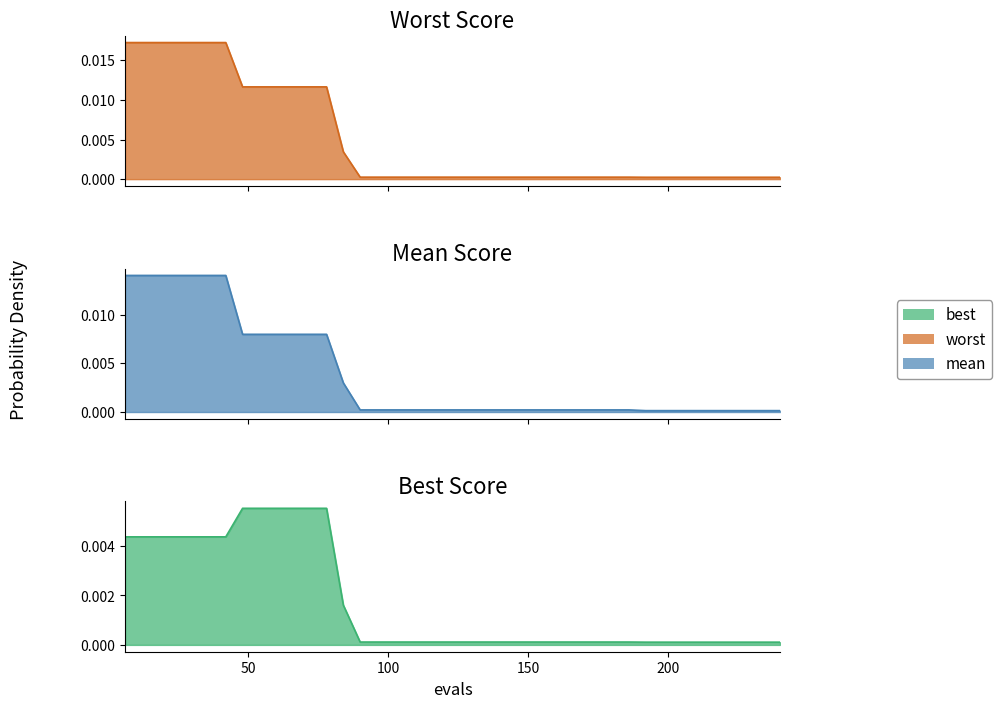

How many categories are shown in the chart?

40